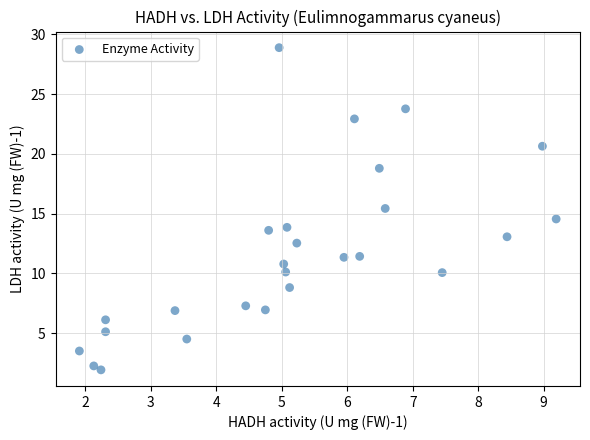

What is the range of Y values (max minus min)?

27.0